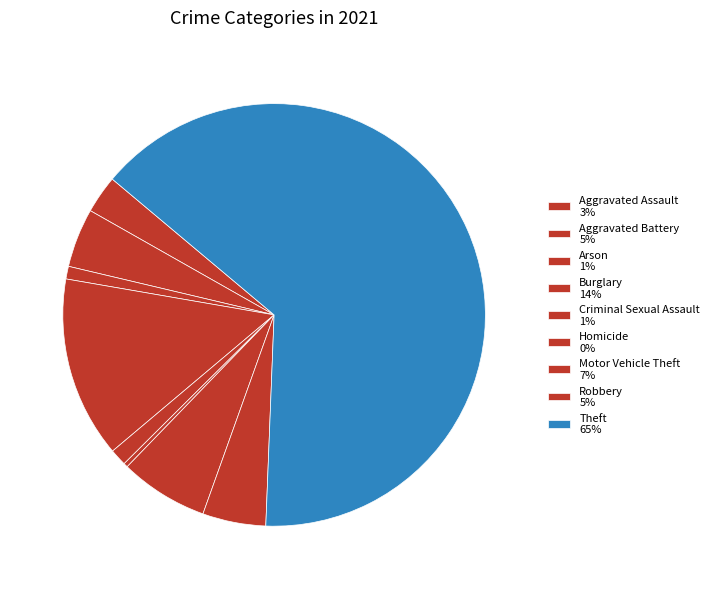

True or false: Homicide accounts for 0% of the total.

True